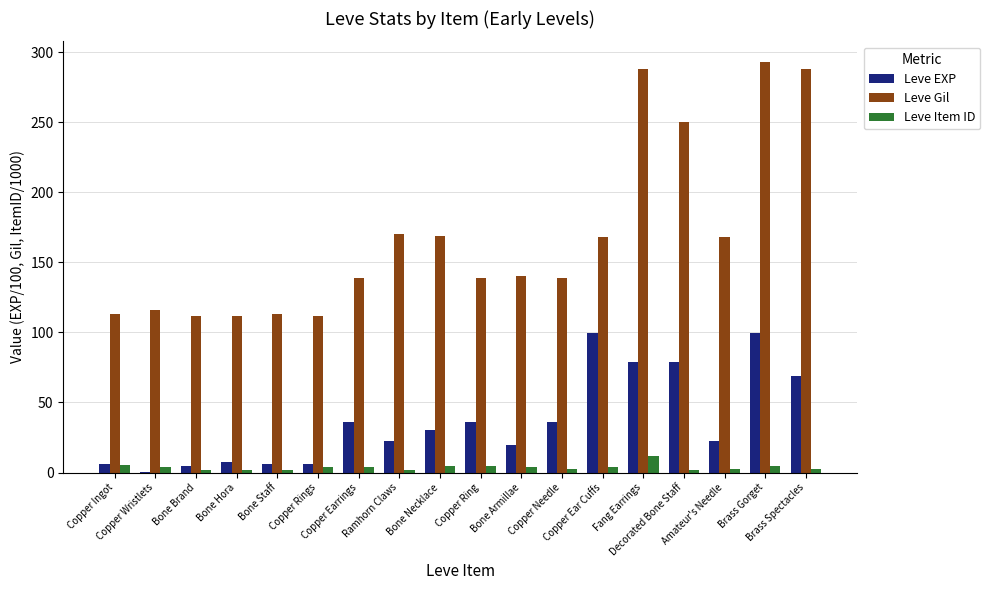

What is the greatest value displayed?

293.0